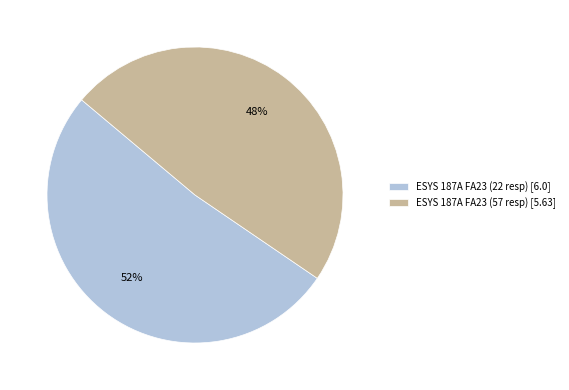

How many slices are in this pie chart?

2